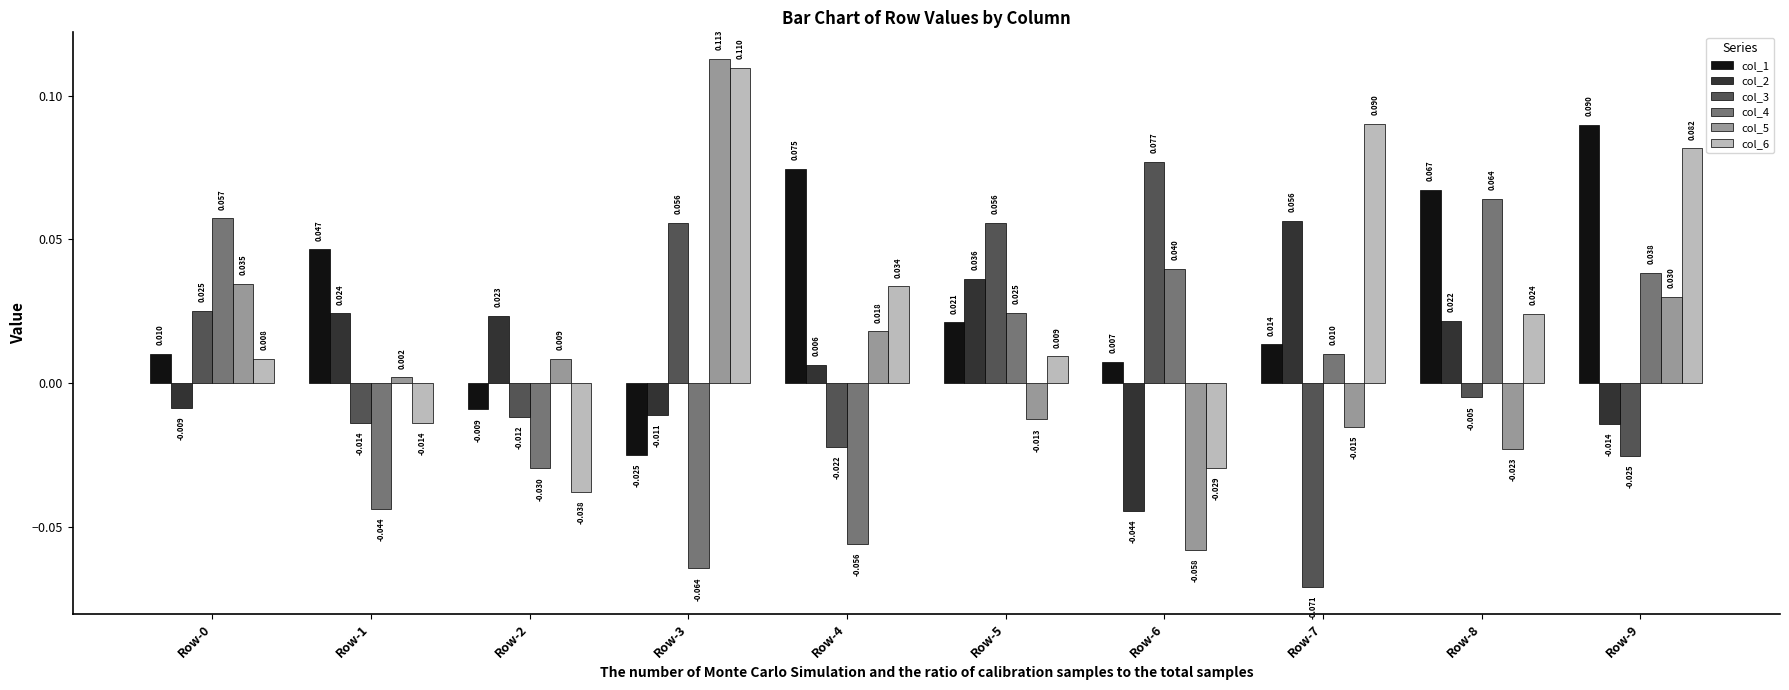

Is the value of col_5 at Row-0 greater than the value of col_4 at Row-0?

No